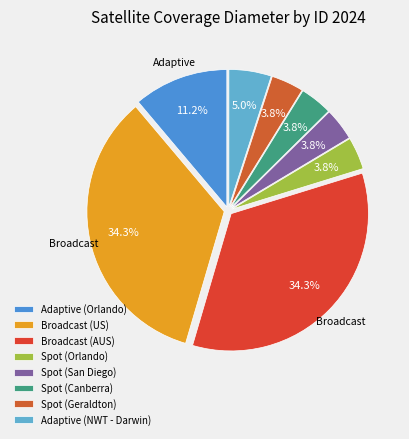

What percentage is NOT represented by Broadcast (AUS)?

65.7%